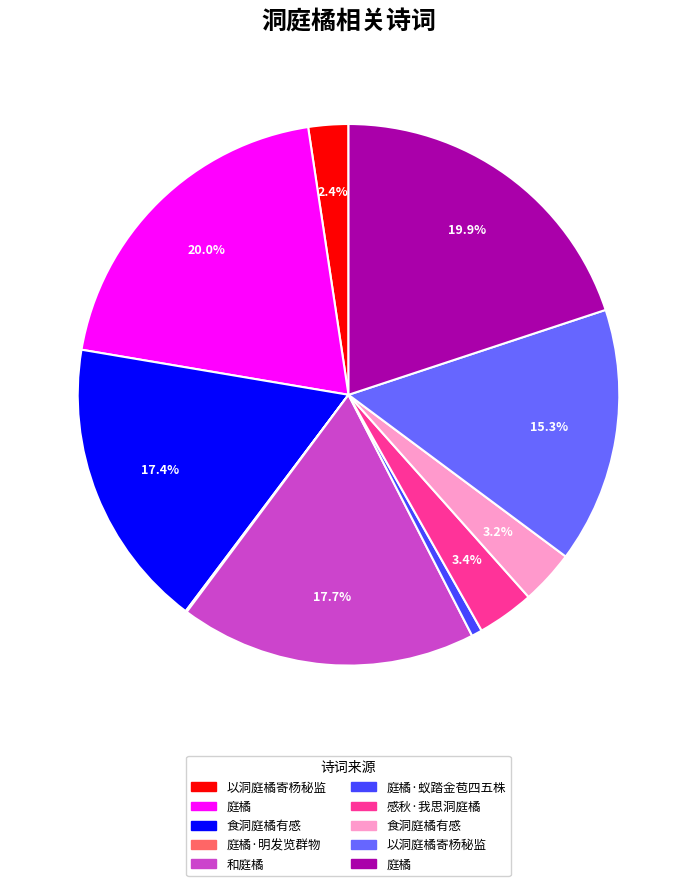

Is there a majority slice in this chart?

No